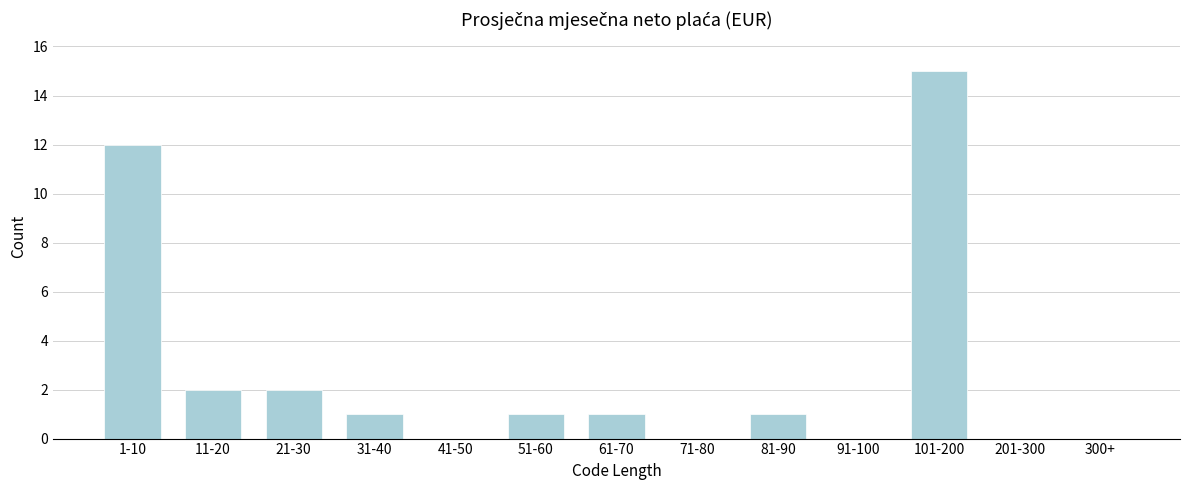

Reading right to left, what are all the values shown in this chart?

300+=0	201-300=0	101-200=15	91-100=0	81-90=1	71-80=0	61-70=1	51-60=1	41-50=0	31-40=1	21-30=2	11-20=2	1-10=12